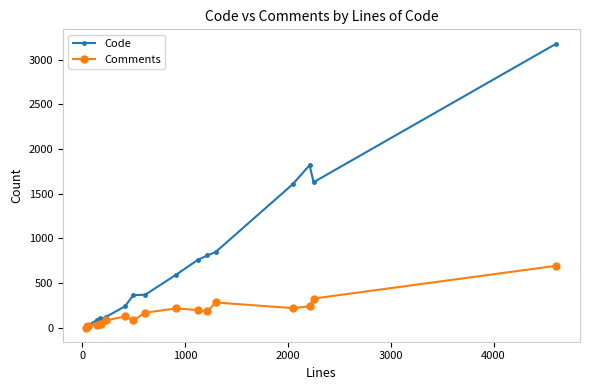

What is the minimum value for Code?

25